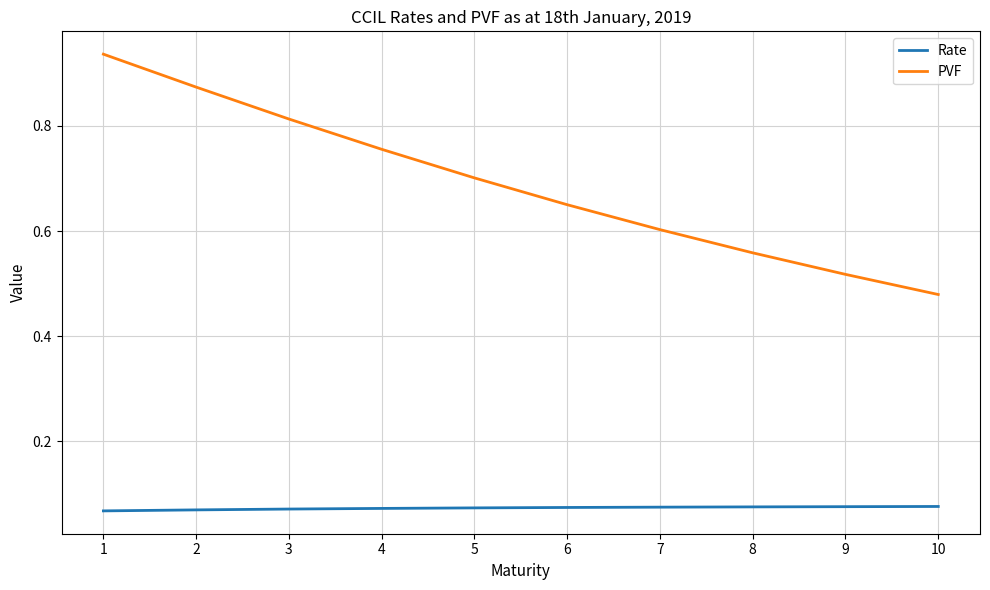

Count the PVF values in the range 0 to 1.

10